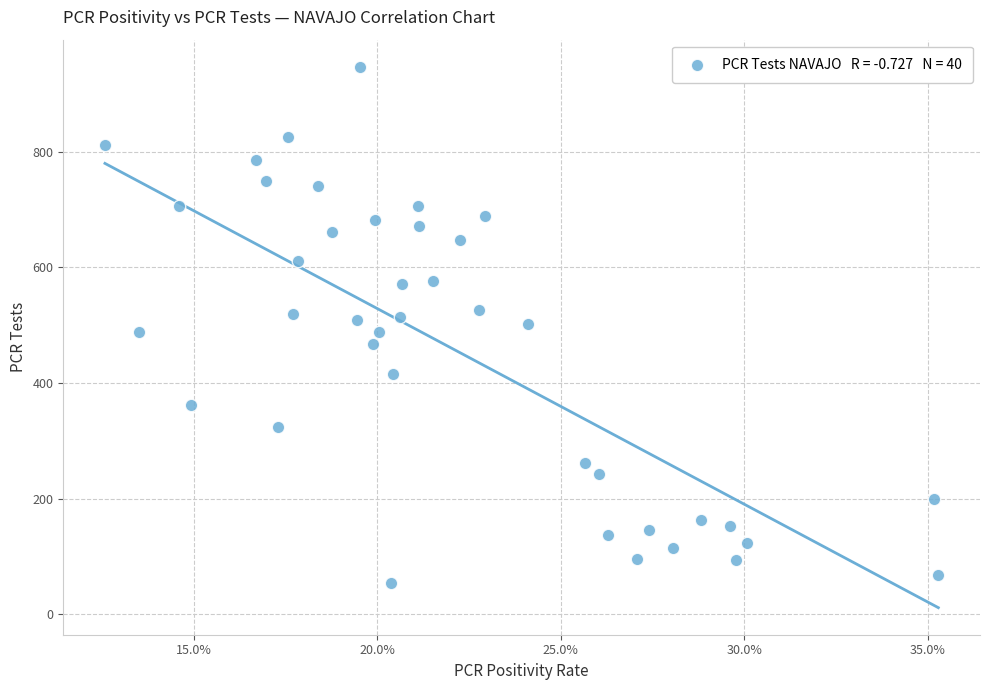

What is the range of Y values (max minus min)?

893